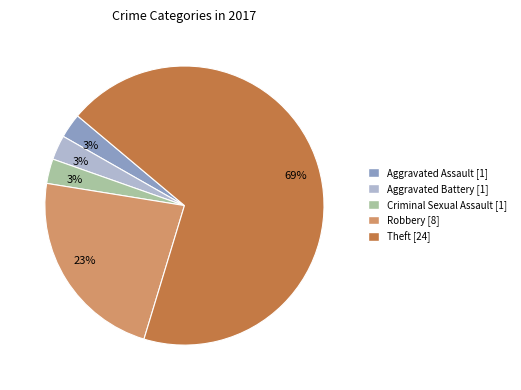

Count the number of slices in the pie.

5